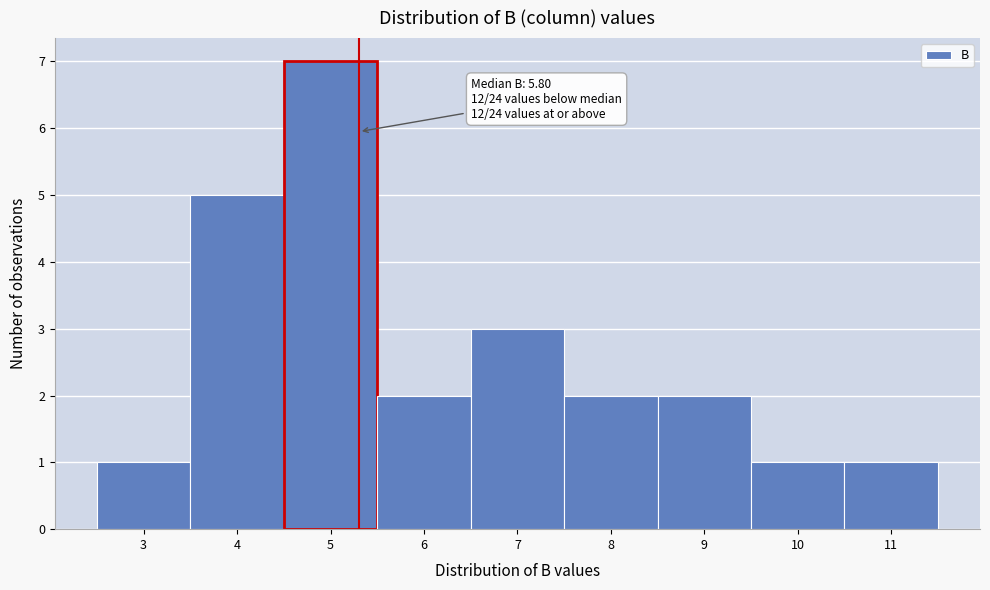

Reading left to right, transcribe all the data shown in this chart.

1	5	7	2	3	2	2	1	1